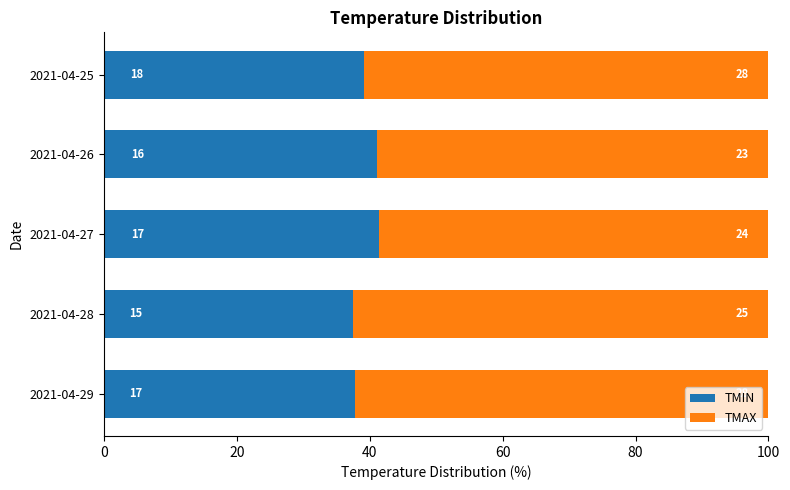

What are all the series names shown in the legend?

TMIN, TMAX